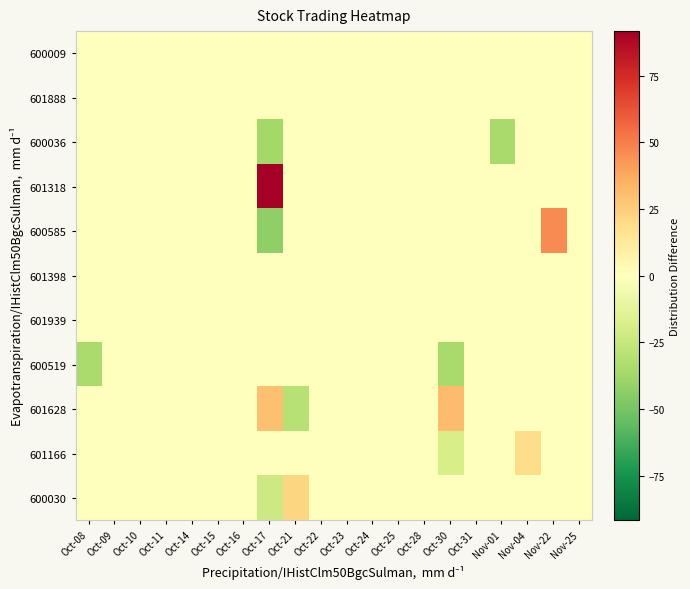

At Oct-23, list the series in order from smallest to largest.

600009, 601888, 600036, 601318, 600585, 601398, 601939, 600519, 601628, 601166, 600030